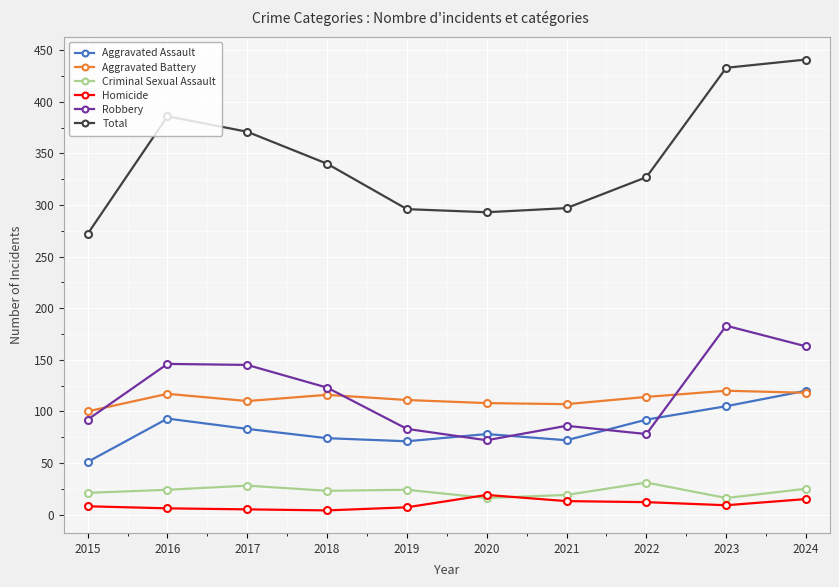

What is the lowest value of the Criminal Sexual Assault series?

16